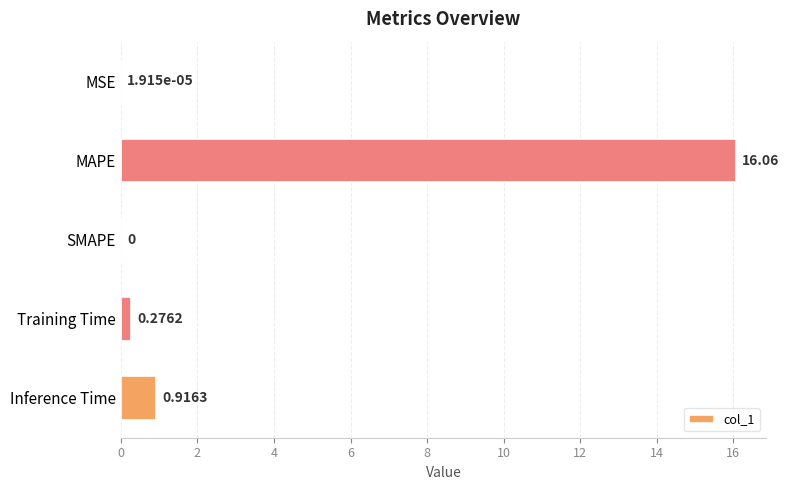

At which category does the chart reach its peak across all series?

MAPE